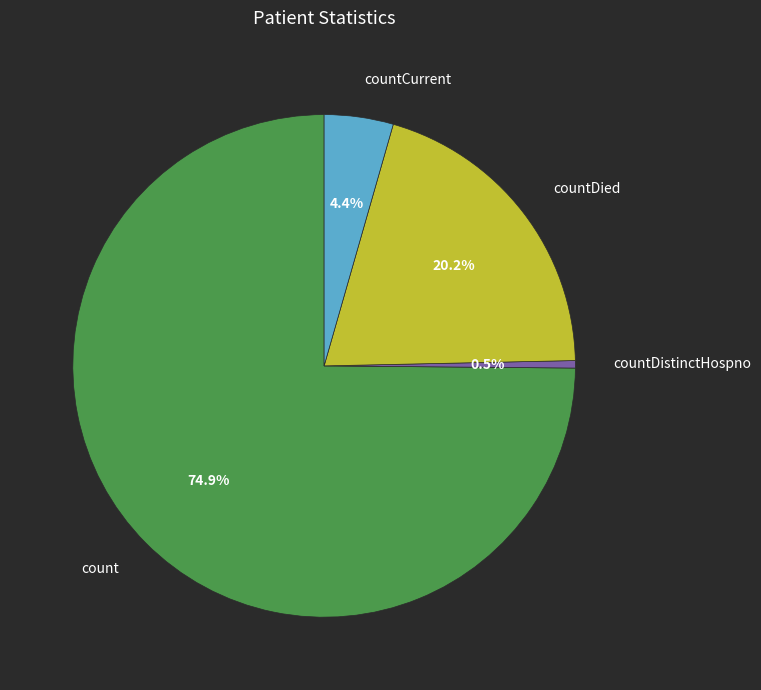

To the nearest percent, what is the difference between the largest and smallest slice percentages?

74%